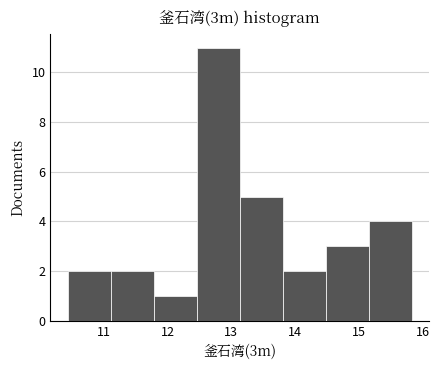

What is the height of the bar covering 11.8 to 12.5 on the x-axis? Neither the bar edges nor the heights are printed on the chart, so give them approximately, as read against the axes.

1